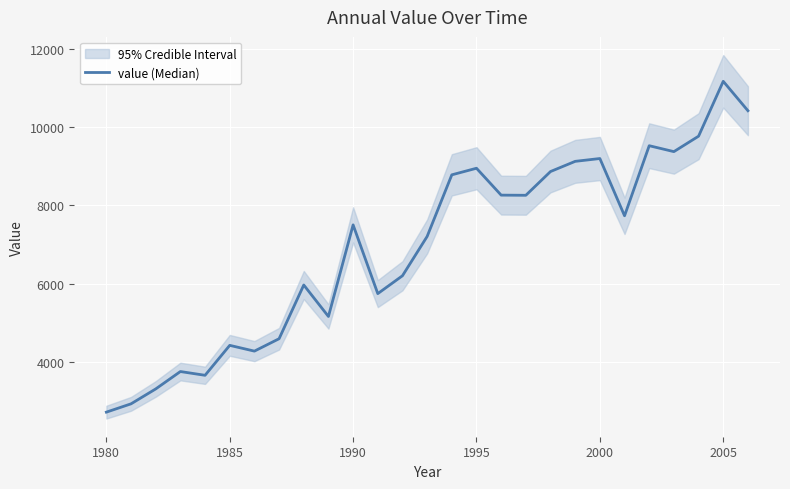

Reading left to right, transcribe all the data shown in this chart.

2724	2936	3316	3760	3664	4428	4281	4597	5968	5165	7502	5748	6204	7207	8779	8947	8261	8257	8863	9123	9195	7734	9522	9371	9765	11165	10415